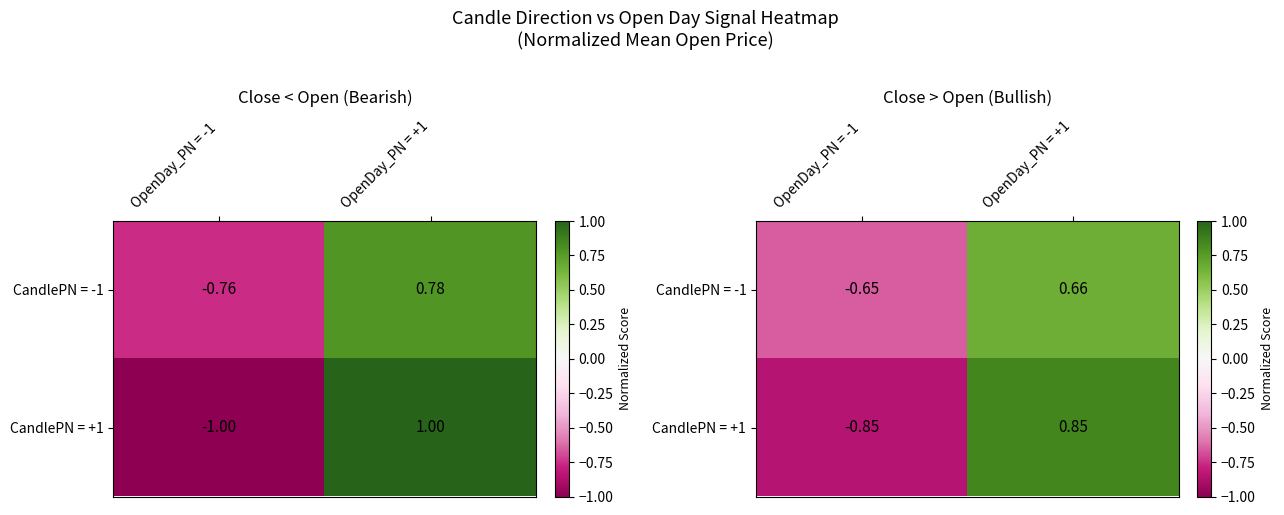

How many CandlePN = -1 values are between 0 and 1?

1